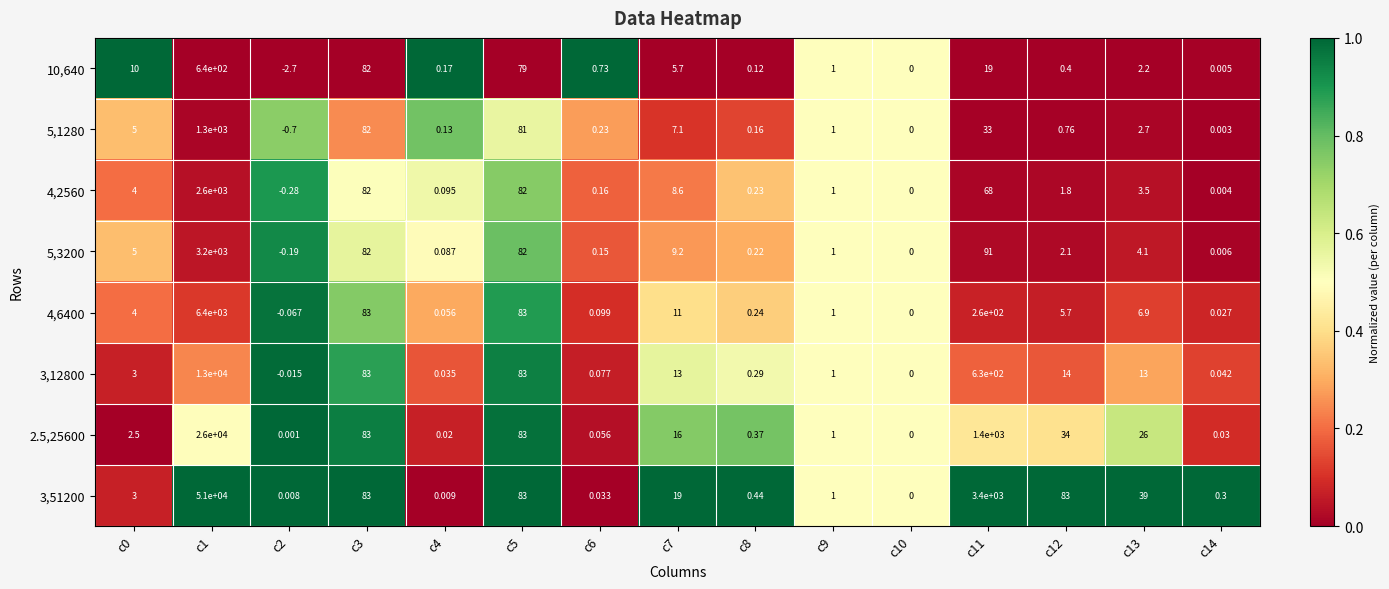

Is the value of 2.5,25600 at c14 greater than the value of 4,2560 at c4?

No